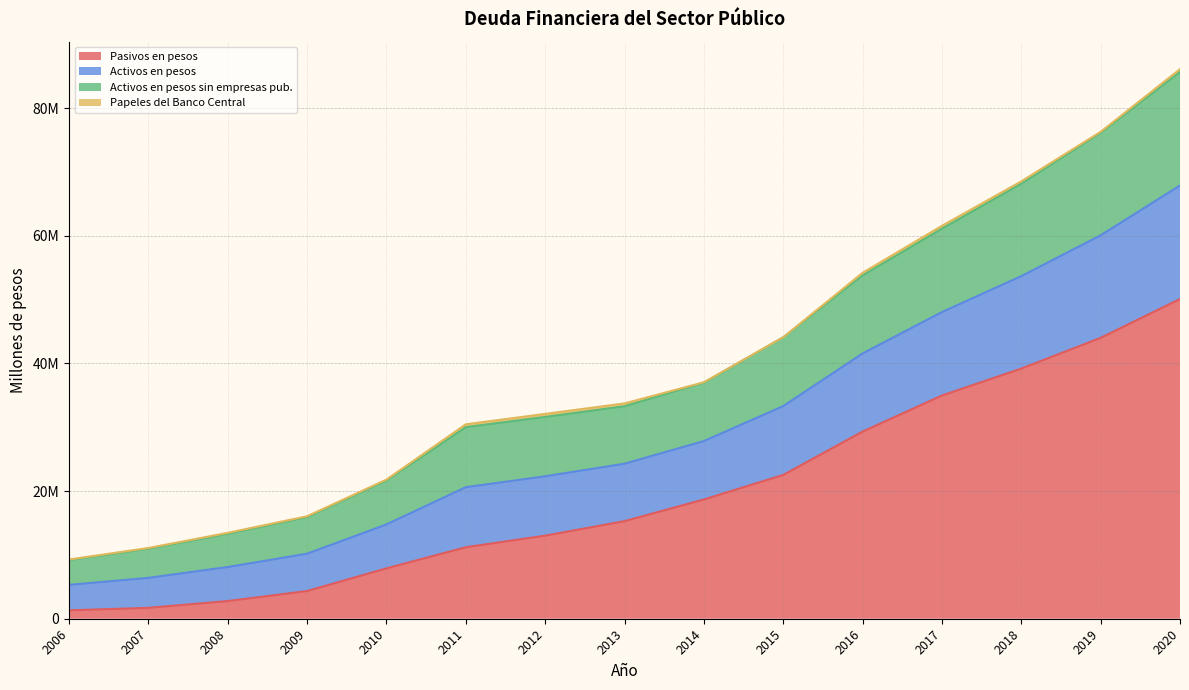

At which category does the chart reach its minimum across all series?

2006